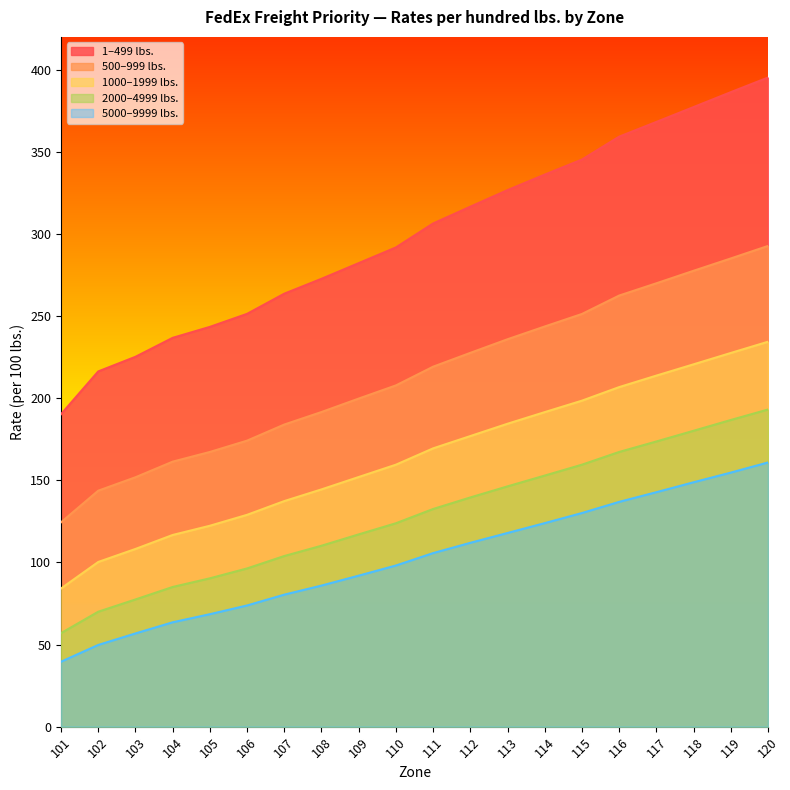

Read the 2000–4999 lbs. value at 107.

103.9